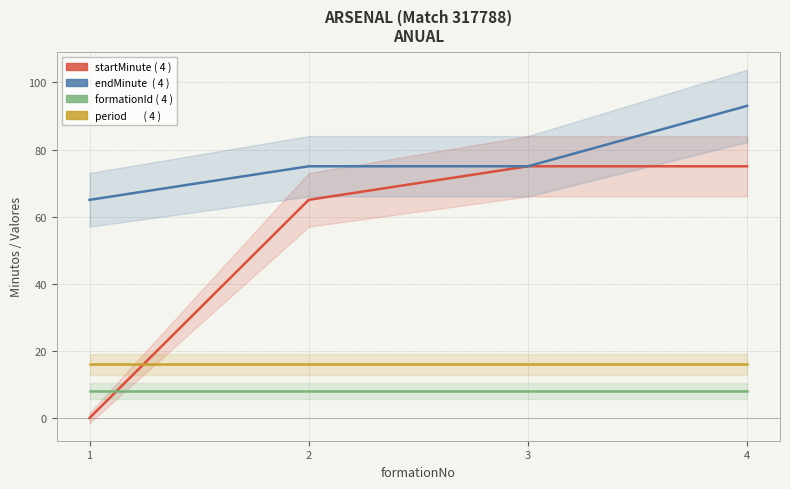

Rank the series at 4 from highest to lowest value.

endMinuteExpanded, startMinuteExpanded, period, formationId